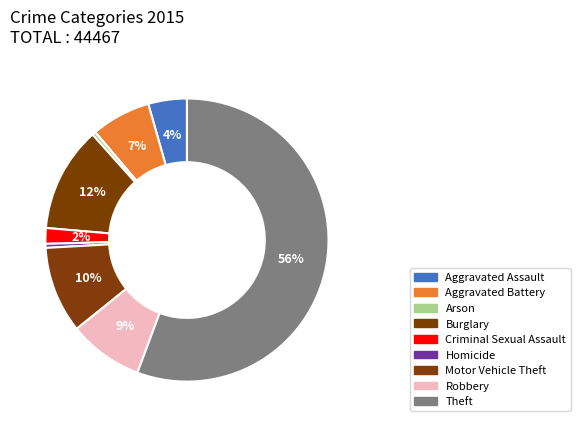

Which slice is the largest?

Theft